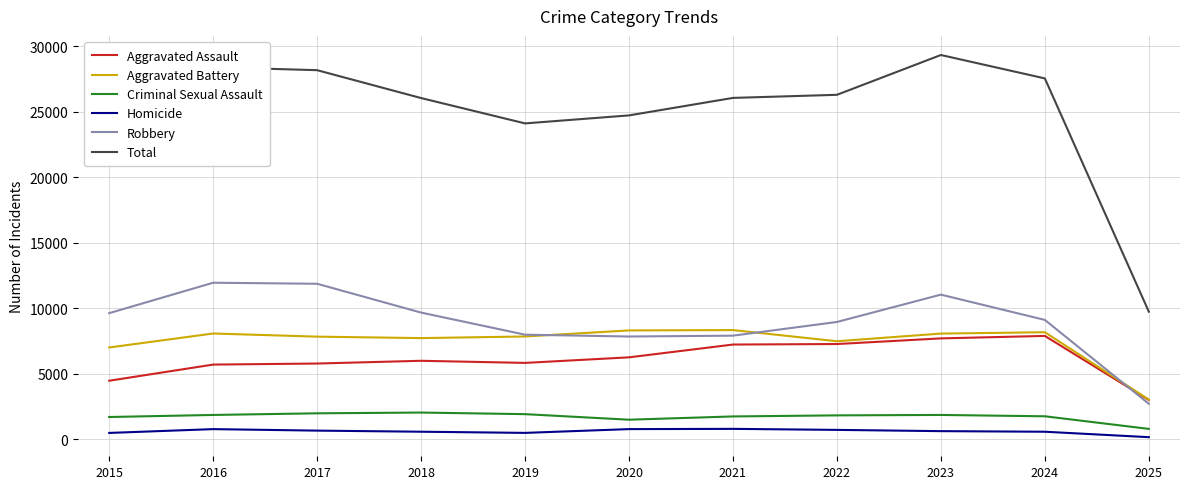

True or false: Robbery has a value of 1943 at 2020.

False